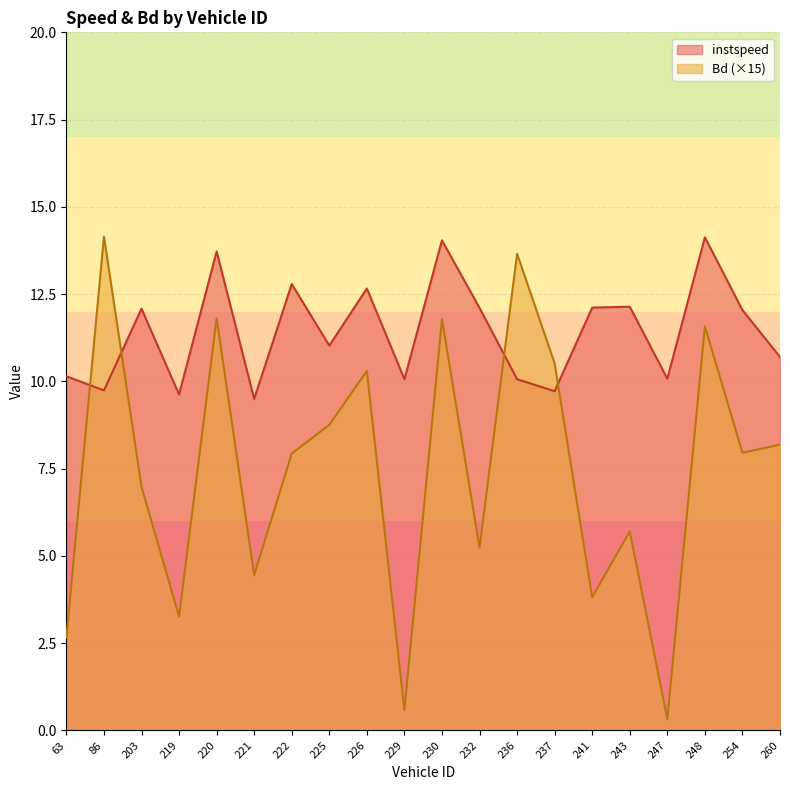

Rank the series by their maximum value, from highest to lowest.

Bd, instspeed